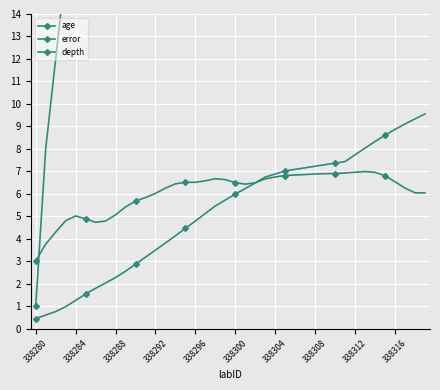

Reading right to left, extract all data points from this chart.

age: 9.6	9.3	9.1	8.9	8.6	8.3	8.0	7.7	7.4	7.4	7.3	7.2	7.2	7.1	7.0	6.9	6.7	6.5	6.2	6.0	5.7	5.5	5.1	4.8	4.5	4.1	3.8	3.5	3.2	2.9	2.6	2.3	2.0	1.8	1.5	1.3	1.0	0.8	0.6	0.4
error: 6.0	6.0	6.3	6.5	6.8	7.0	7.0	7.0	6.9	6.9	6.9	6.9	6.9	6.8	6.8	6.7	6.7	6.5	6.4	6.5	6.6	6.7	6.6	6.5	6.5	6.4	6.3	6.0	5.8	5.7	5.4	5.1	4.8	4.7	4.9	5.0	4.8	4.3	3.8	3.0
depth: 114.0	113.0	112.0	111.0	110.0	109.0	108.0	107.0	106.0	105.0	104.0	103.0	102.0	101.0	100.0	98.0	96.0	92.0	88.0	84.0	80.0	76.0	72.0	68.0	64.0	60.0	56.0	52.0	48.0	44.0	40.0	36.0	32.0	28.0	24.0	20.0	16.0	12.0	8.0	1.0